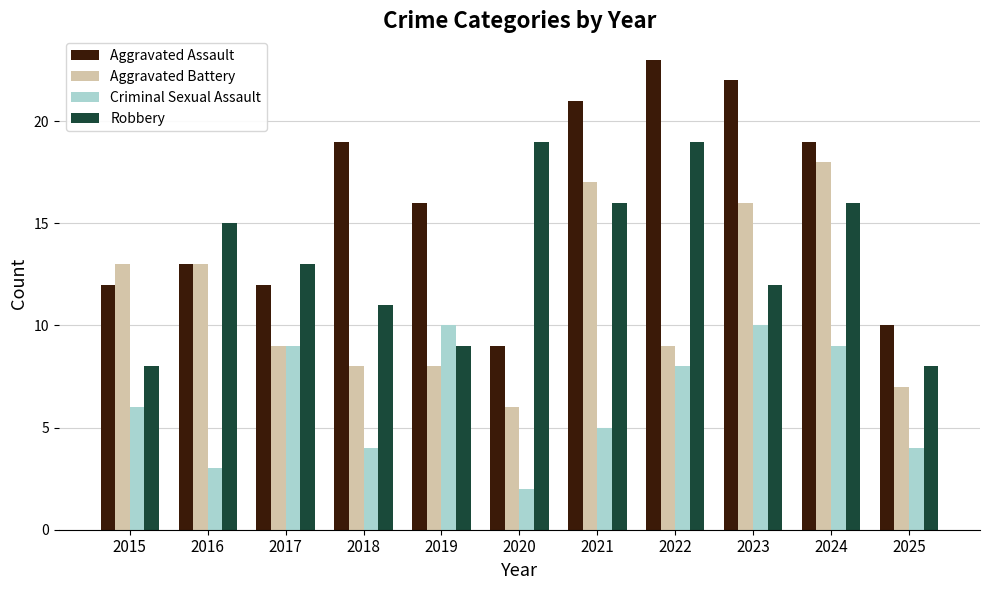

What is the average value of the Aggravated Battery series?

11